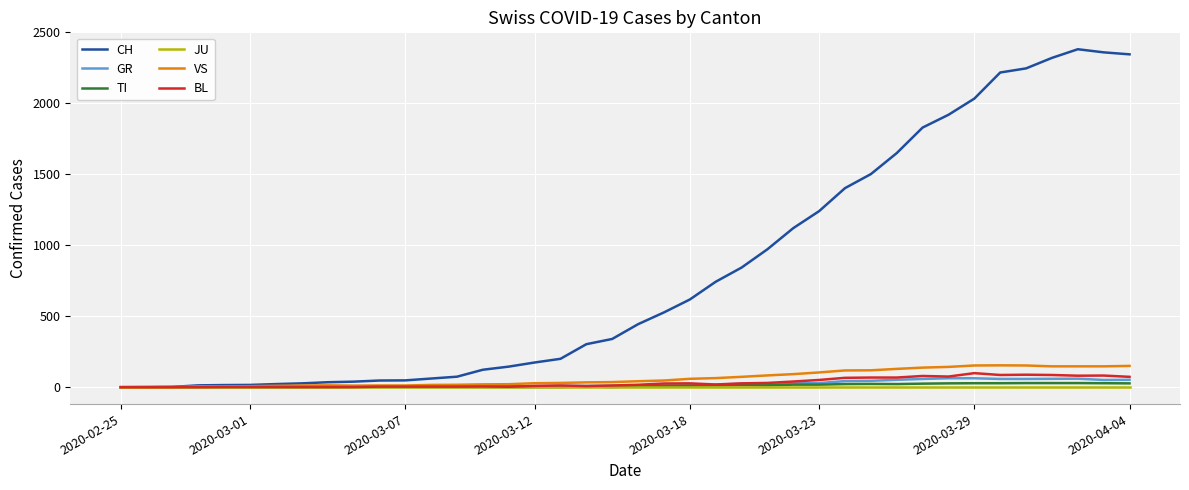

Which series has the widest spread of values?

CH